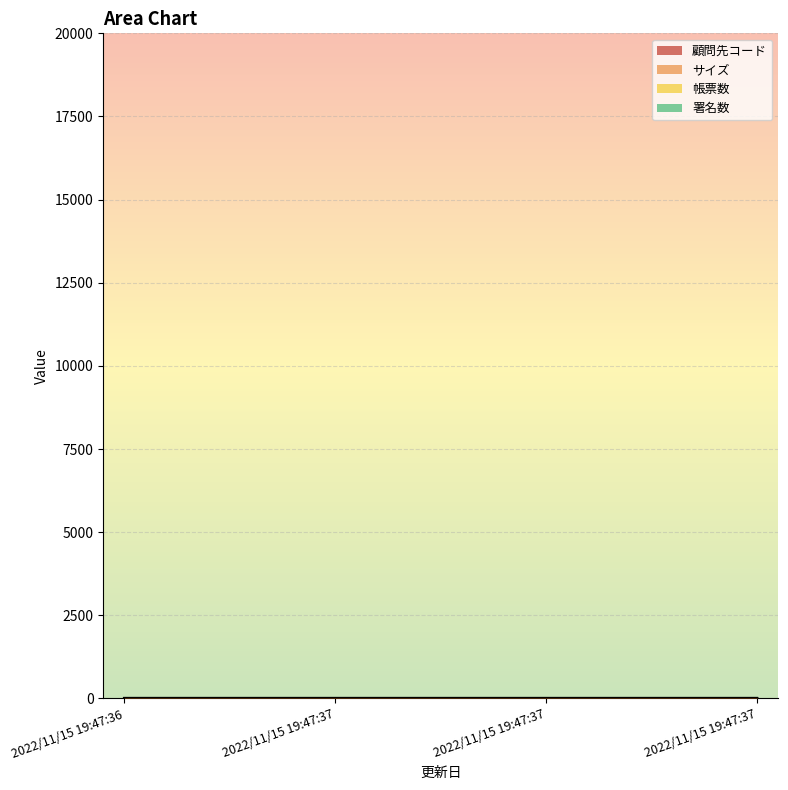

What is the highest value of the 顧問先コード series?

10.0